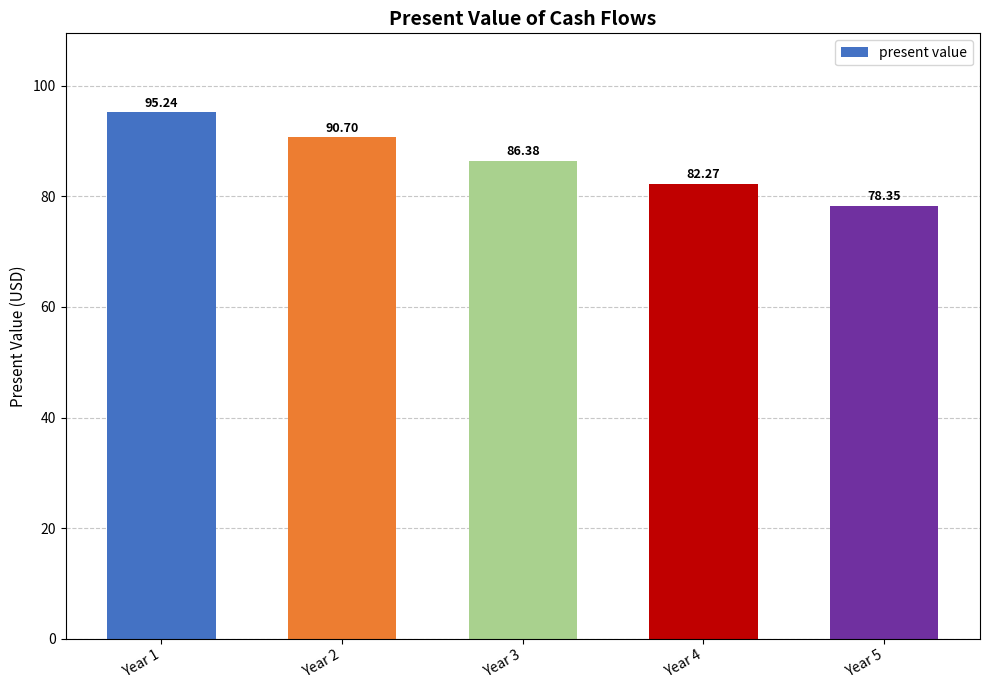

What is the maximum value shown in the chart?

95.2